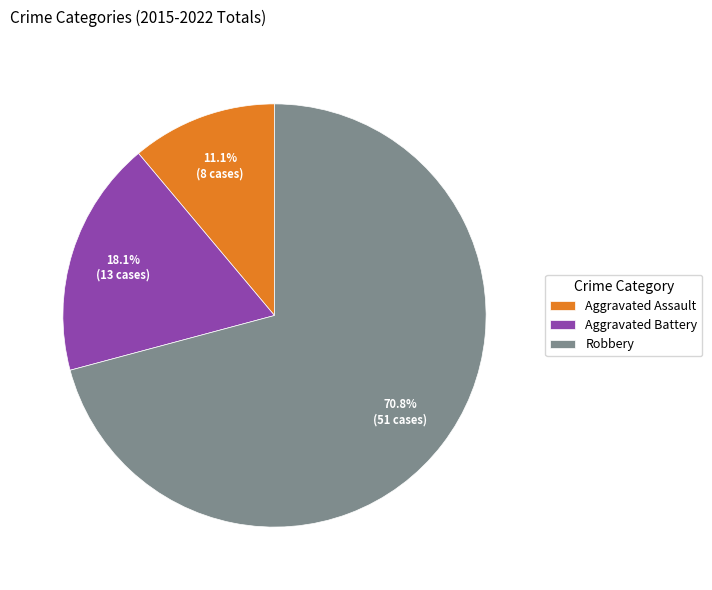

How many segments does this pie chart have?

3